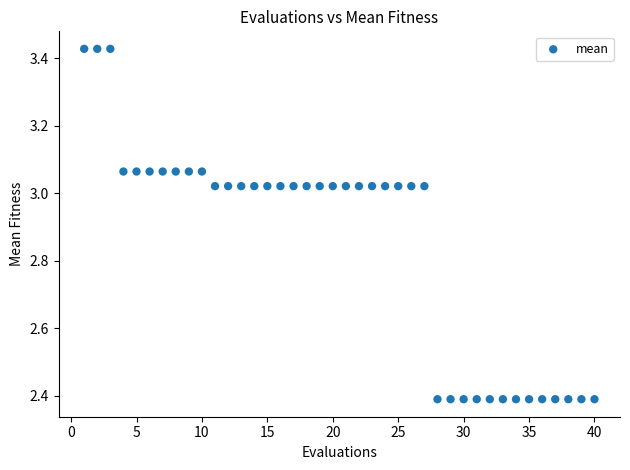

What is the range of X values (max minus min)?

39.0